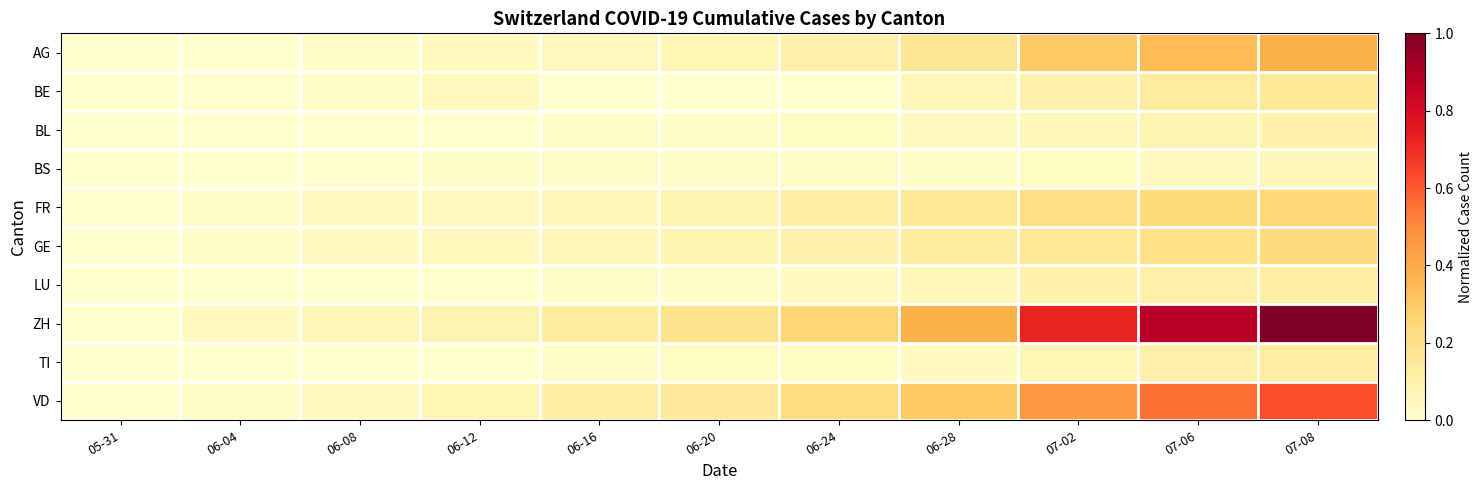

Reading left to right, list all the values displayed in this chart.

AG: 05-31=0.0	06-04=0.0	06-08=0.0	06-12=0.0	06-16=0.0	06-20=0.1	06-24=0.1	06-28=0.2	07-02=0.3	07-06=0.3	07-08=0.4
BE: 05-31=0.0	06-04=0.0	06-08=0.0	06-12=0.0	06-16=0.0	06-20=0.0	06-24=0.0	06-28=0.1	07-02=0.1	07-06=0.1	07-08=0.1
BL: 05-31=0.0	06-04=0.0	06-08=0.0	06-12=0.0	06-16=0.0	06-20=0.0	06-24=0.0	06-28=0.0	07-02=0.1	07-06=0.1	07-08=0.1
BS: 05-31=0.0	06-04=0.0	06-08=0.0	06-12=0.0	06-16=0.0	06-20=0.0	06-24=0.0	06-28=0.0	07-02=0.0	07-06=0.0	07-08=0.1
FR: 05-31=0.0	06-04=0.0	06-08=0.0	06-12=0.0	06-16=0.1	06-20=0.1	06-24=0.1	06-28=0.2	07-02=0.2	07-06=0.2	07-08=0.2
GE: 05-31=0.0	06-04=0.0	06-08=0.0	06-12=0.0	06-16=0.1	06-20=0.1	06-24=0.1	06-28=0.1	07-02=0.2	07-06=0.2	07-08=0.2
LU: 05-31=0.0	06-04=0.0	06-08=0.0	06-12=0.0	06-16=0.0	06-20=0.0	06-24=0.0	06-28=0.1	07-02=0.1	07-06=0.1	07-08=0.1
ZH: 05-31=0.0	06-04=0.0	06-08=0.1	06-12=0.1	06-16=0.1	06-20=0.2	06-24=0.3	06-28=0.4	07-02=0.7	07-06=0.9	07-08=1.0
TI: 05-31=0.0	06-04=0.0	06-08=0.0	06-12=0.0	06-16=0.0	06-20=0.0	06-24=0.0	06-28=0.0	07-02=0.1	07-06=0.1	07-08=0.1
VD: 05-31=0.0	06-04=0.0	06-08=0.0	06-12=0.1	06-16=0.1	06-20=0.1	06-24=0.2	06-28=0.3	07-02=0.5	07-06=0.6	07-08=0.6